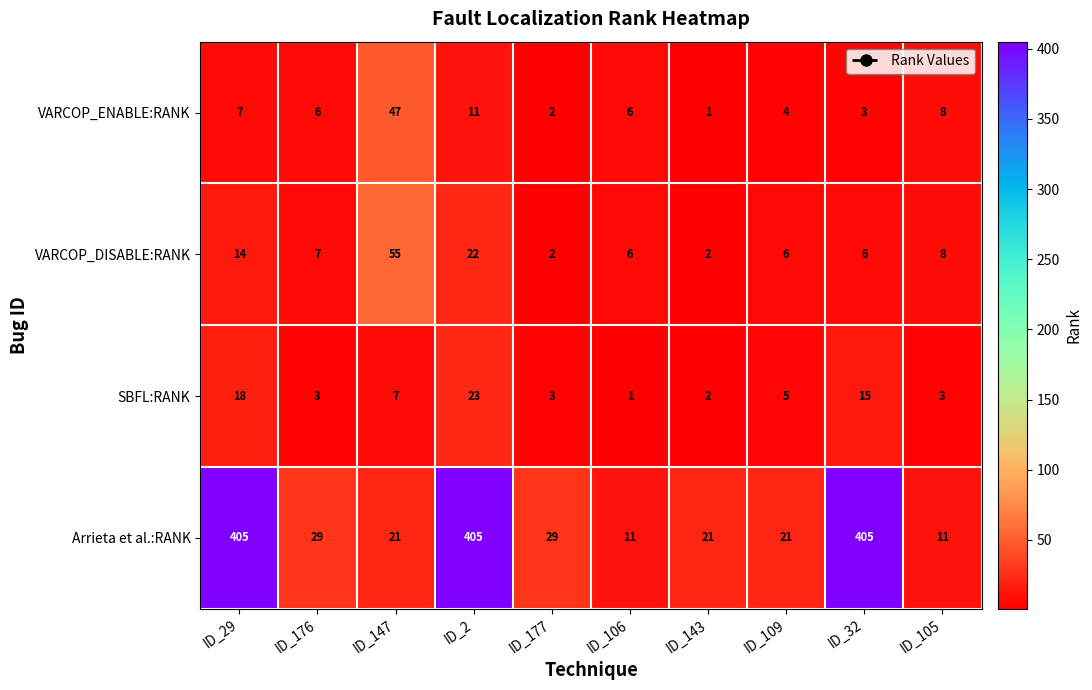

Read the VARCOP_DISABLE:RANK value at ID_29, to the nearest 5.

15